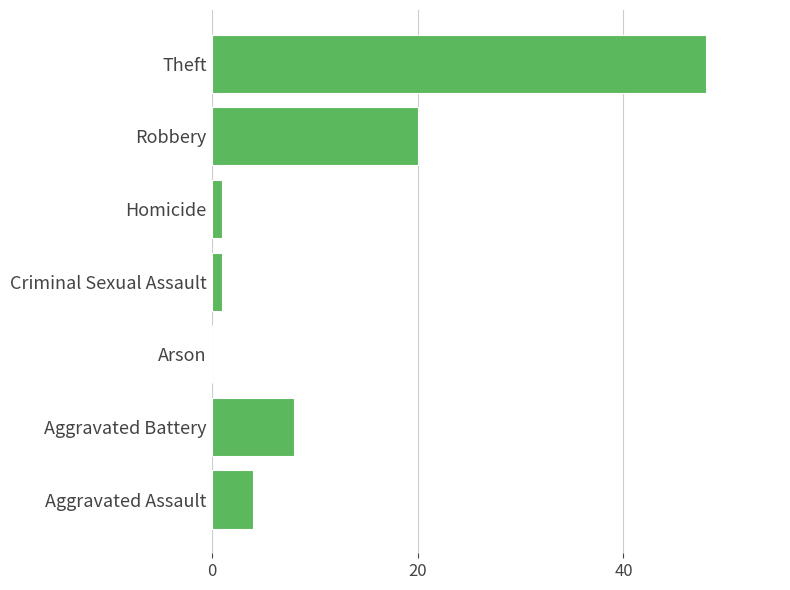

What is the greatest value displayed?

48